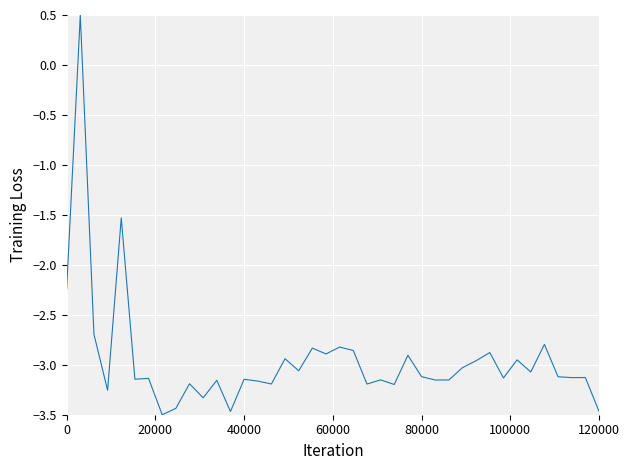

True or false: the data has more than 1 interior local peaks.

True